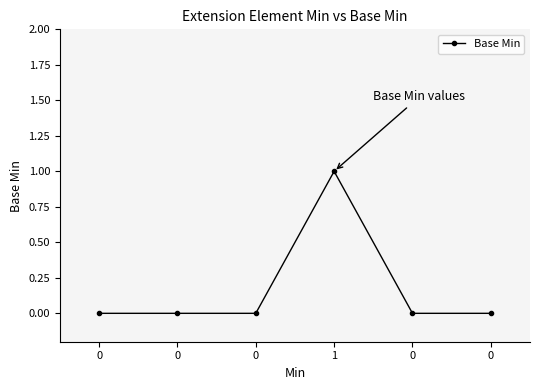

List the labels in order of value, largest first.

1, 0, 0, 0, 0, 0